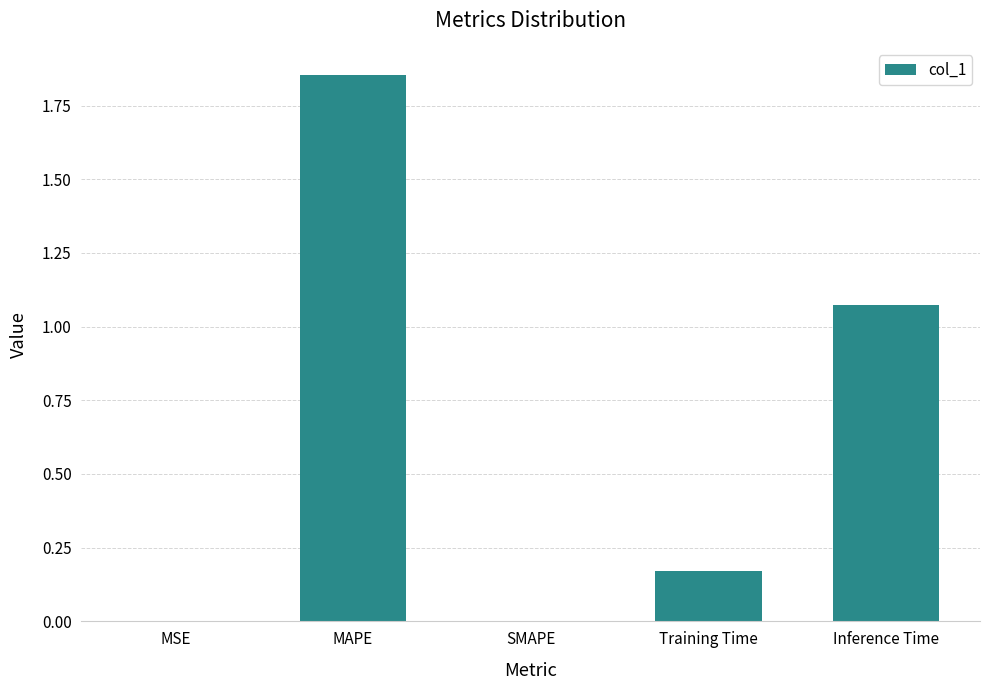

True or false: the data shows 0.0 at SMAPE.

True